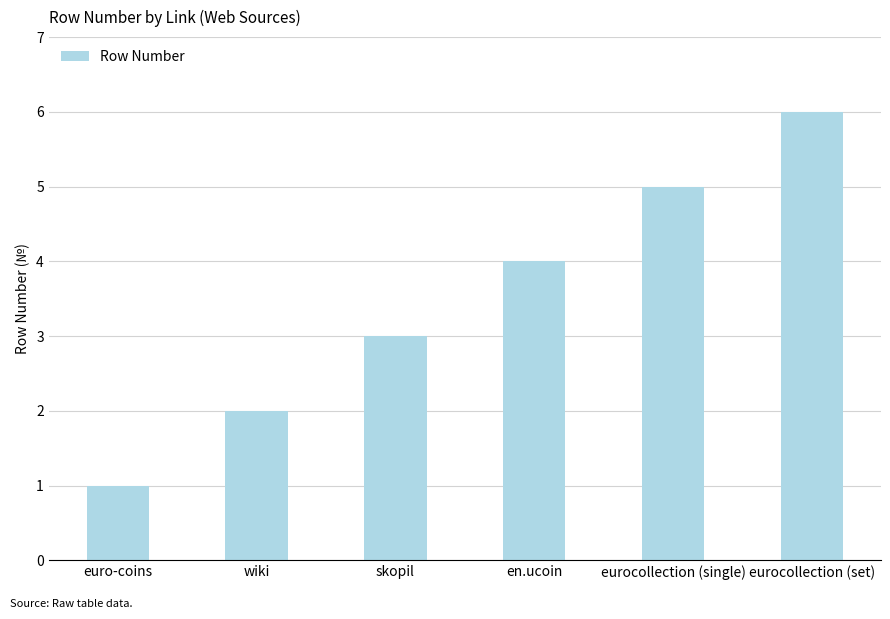

Which label corresponds to the smallest value in the chart?

euro-coins